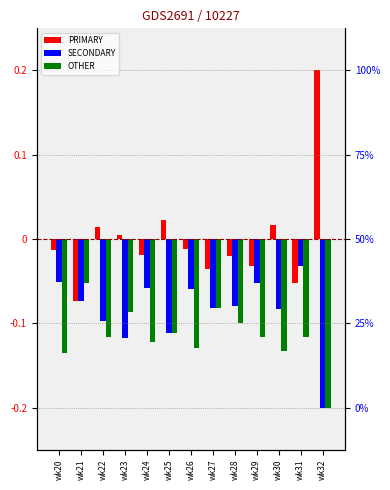

What is the maximum value for PRIMARY?

0.2